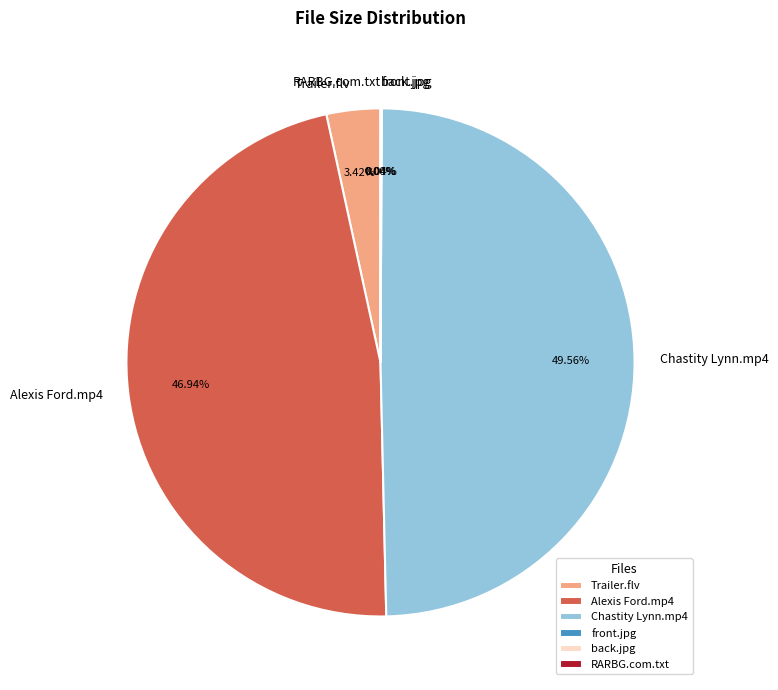

Is Chastity Lynn.mp4 the majority of the pie?

No